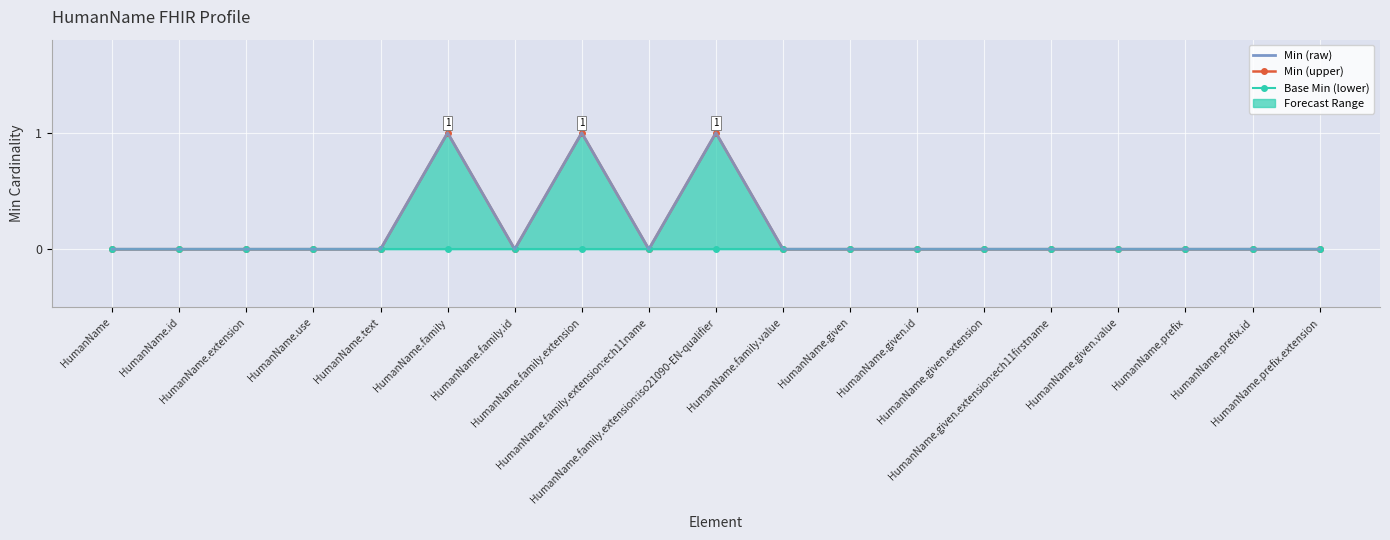

At which label is Min (raw) closest to 0?

HumanName